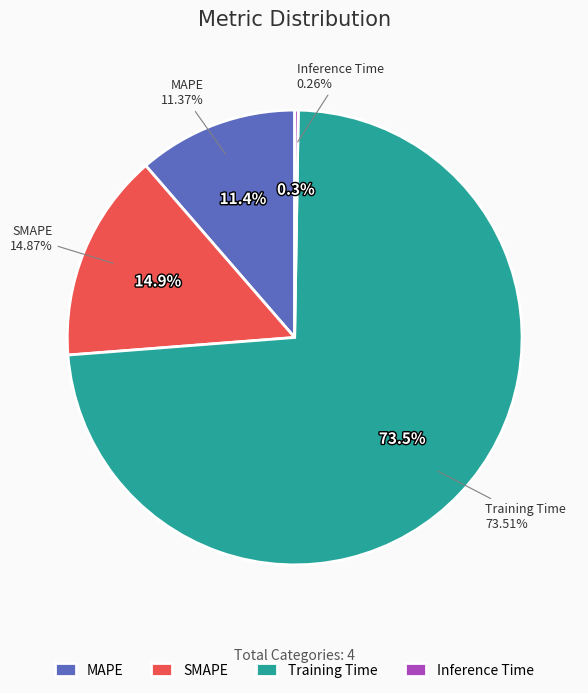

The MAPE slice represents 11% of the pie. True or false?

True